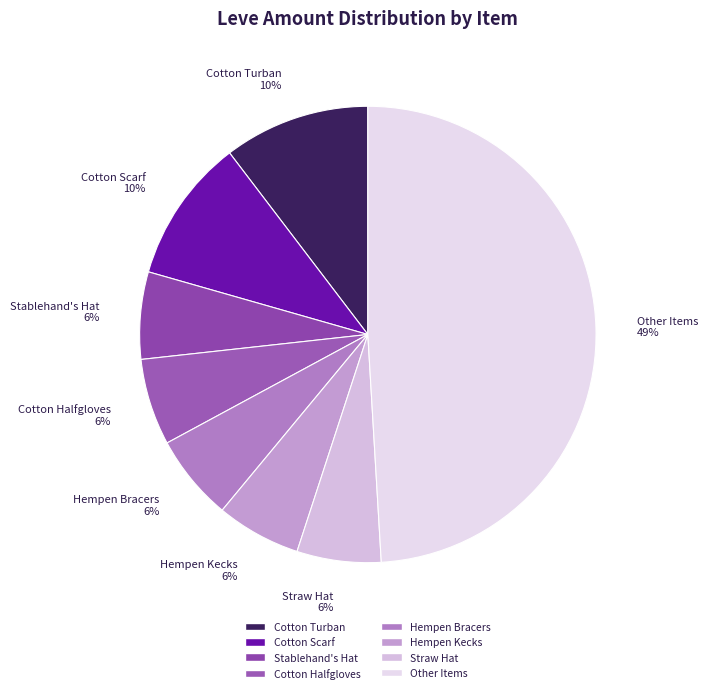

What percentage is the Other Items 49% slice, to the nearest percent?

49%